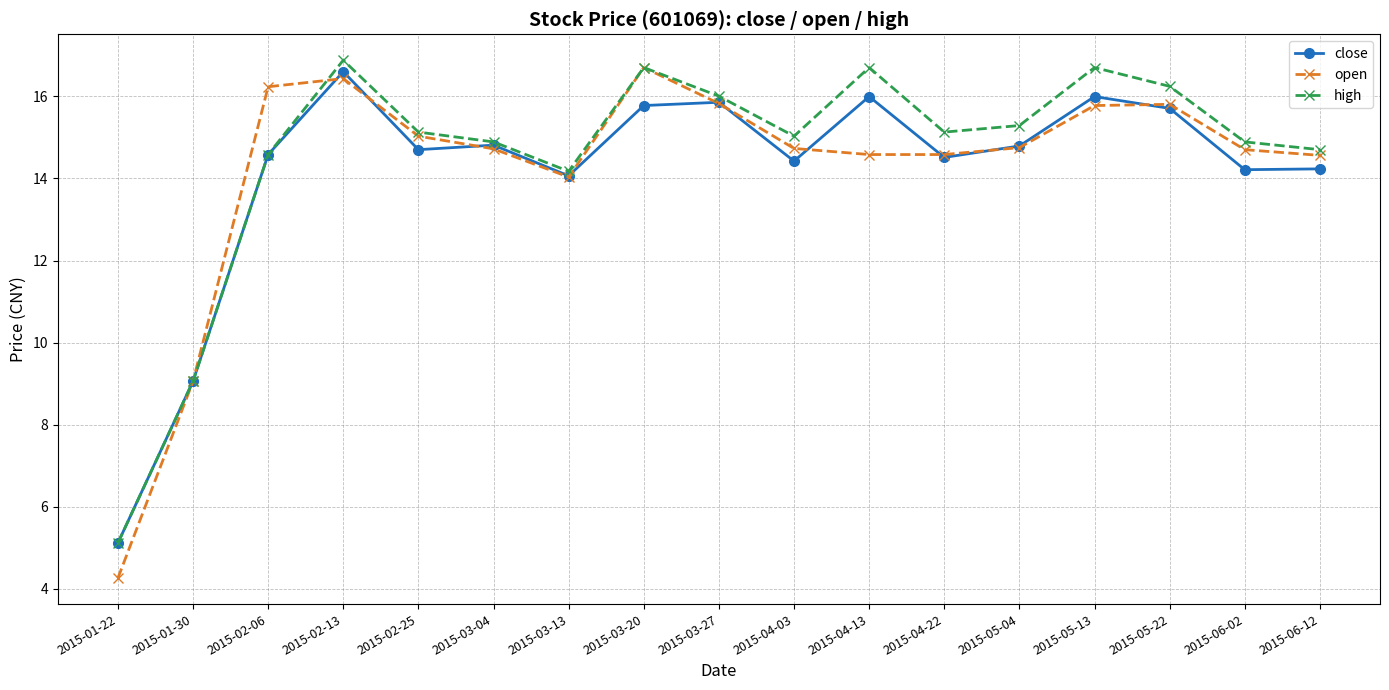

What is the total value across all series at 2015-04-13?

47.3